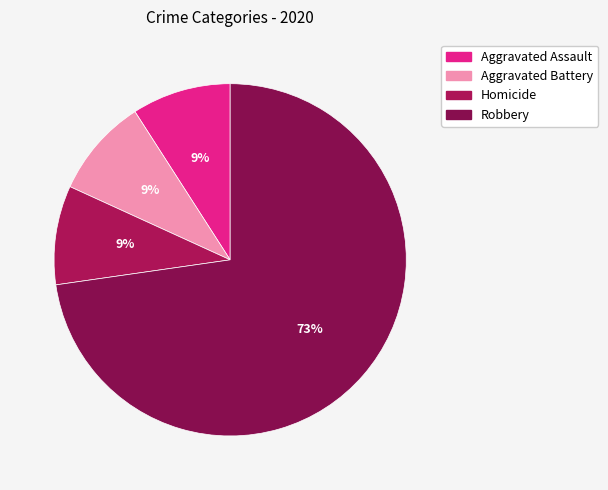

How much of the chart is everything except Aggravated Battery?

90.9%